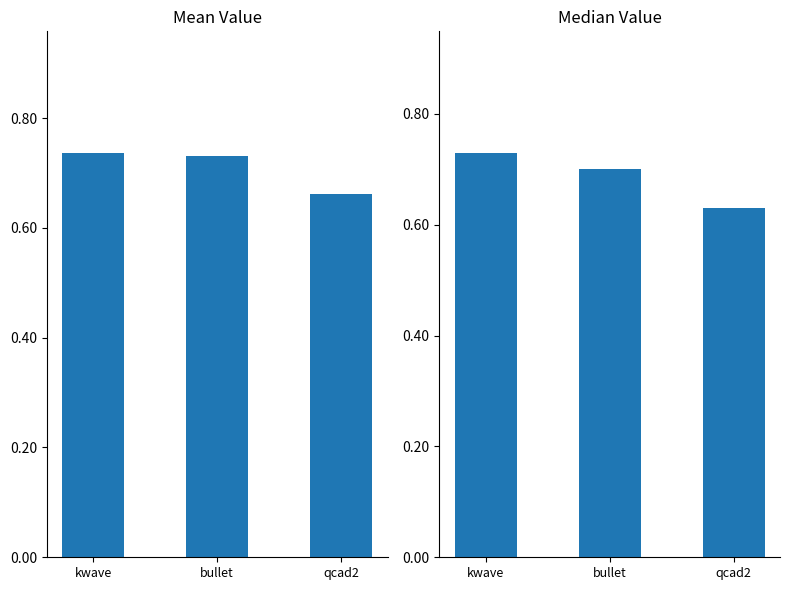

Reading right to left, list all the values displayed in this chart.

Mean: qcad2=0.7	bullet=0.7	kwave=0.7
Median: qcad2=0.6	bullet=0.7	kwave=0.7